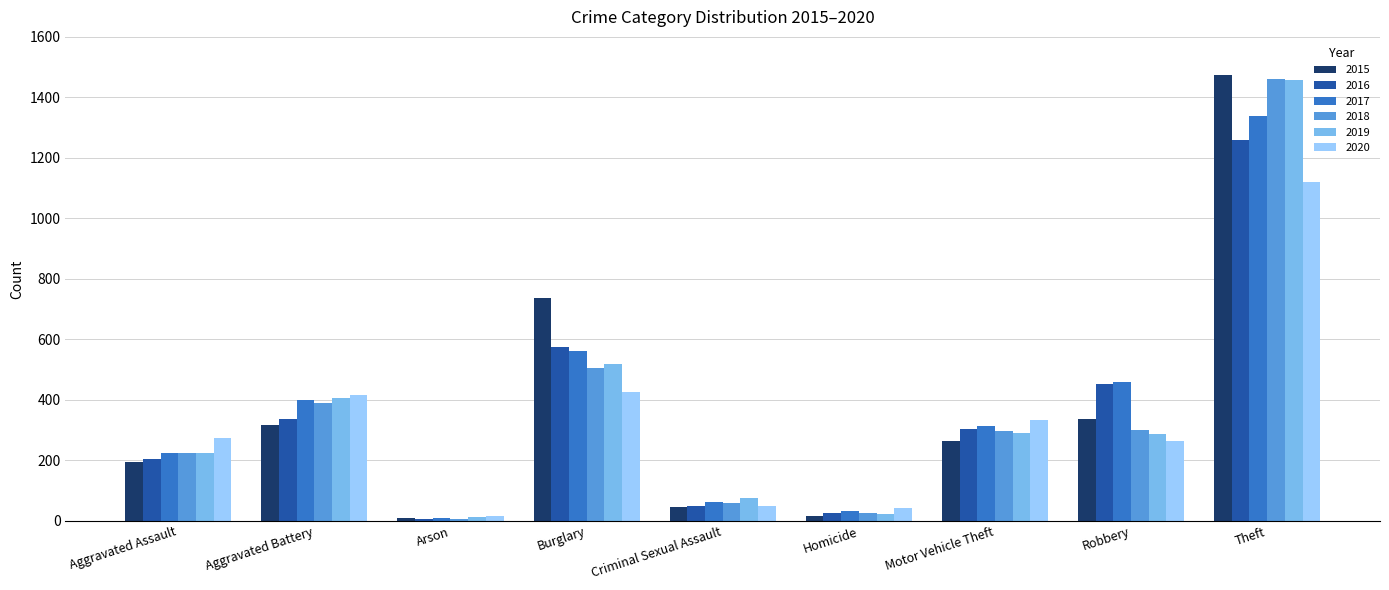

How many bars are there in total?

54